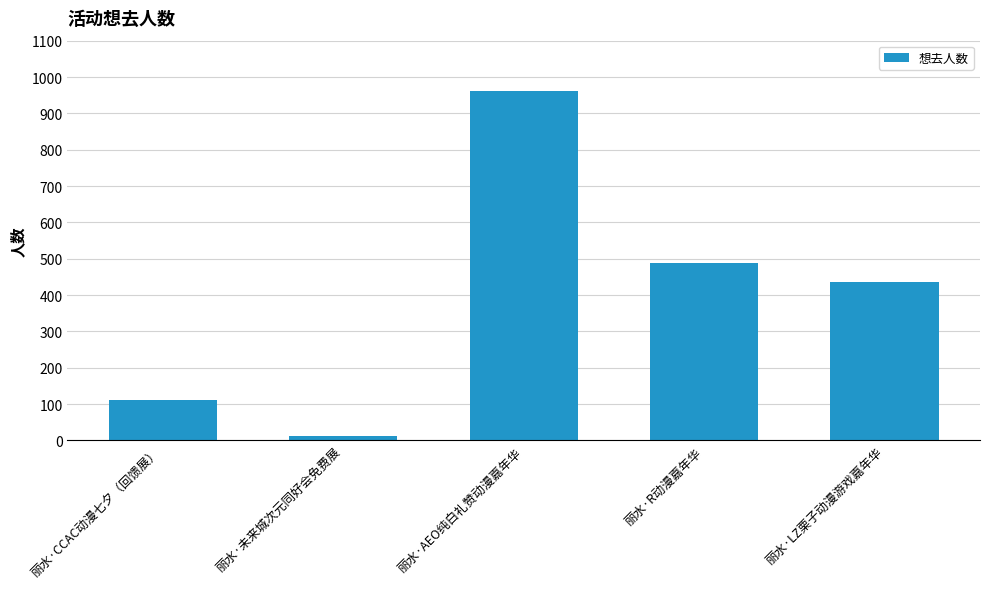

How many series are shown in this chart?

1